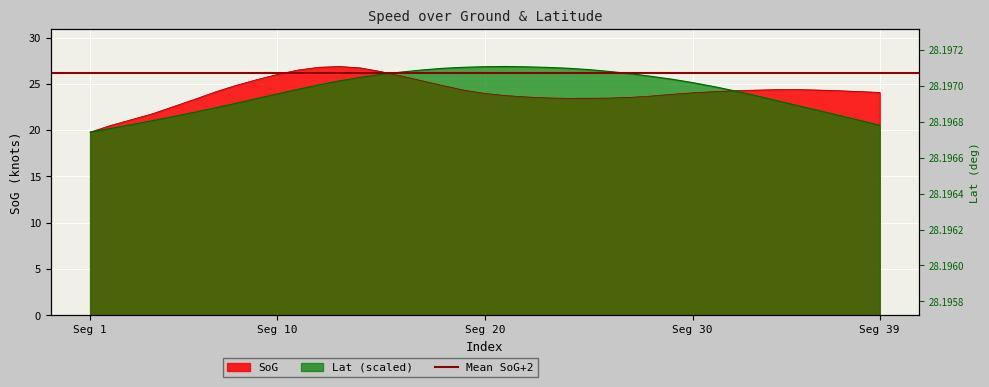

Between 10 and 14, which series saw the biggest shift?

Lat